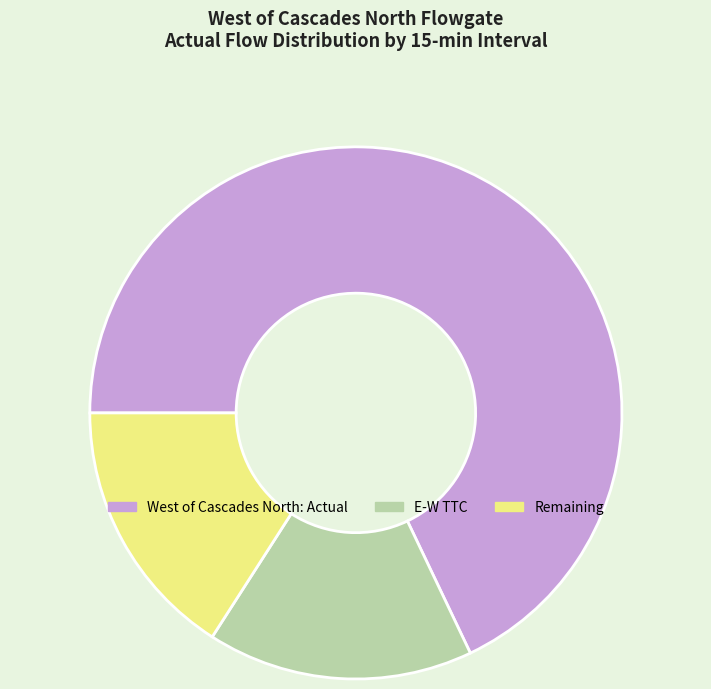

Which has a higher value, Remaining or West of Cascades North: Actual?

West of Cascades North: Actual